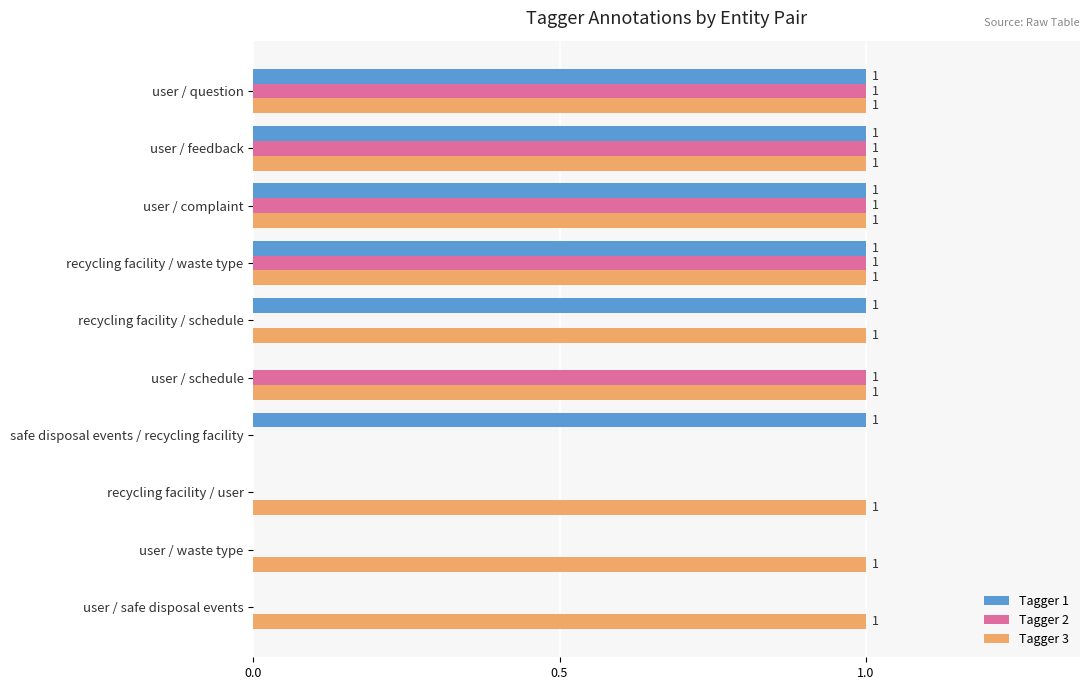

What is the sum of all Tagger 2 values?

5